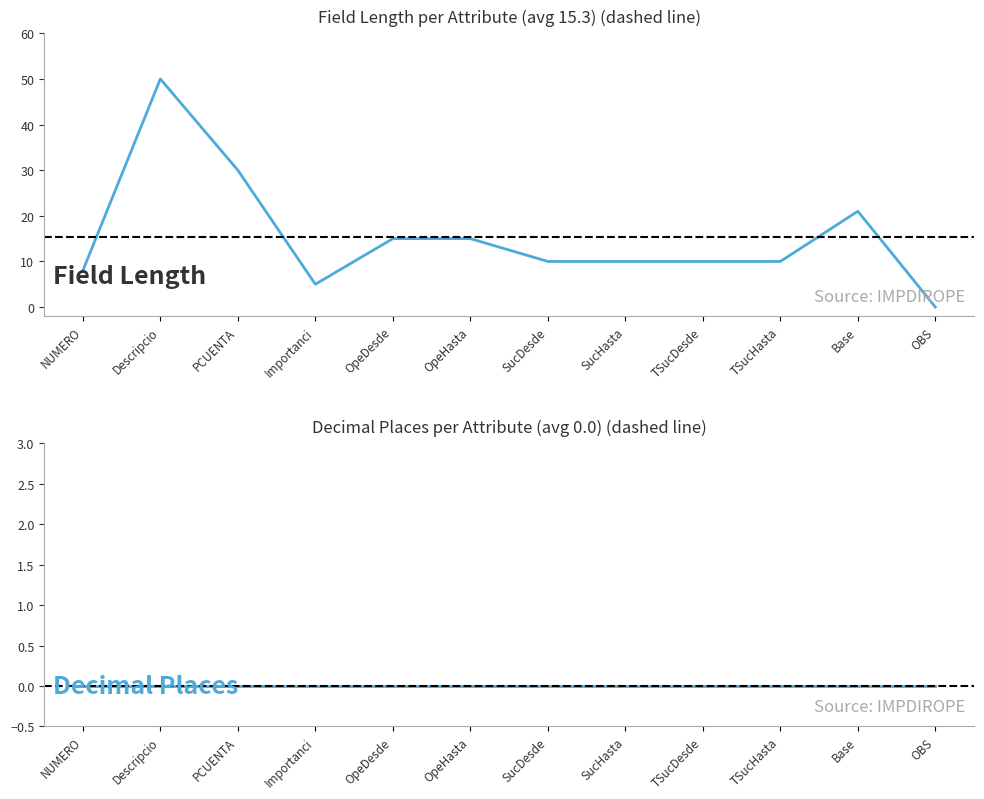

How many values are below 10?

3